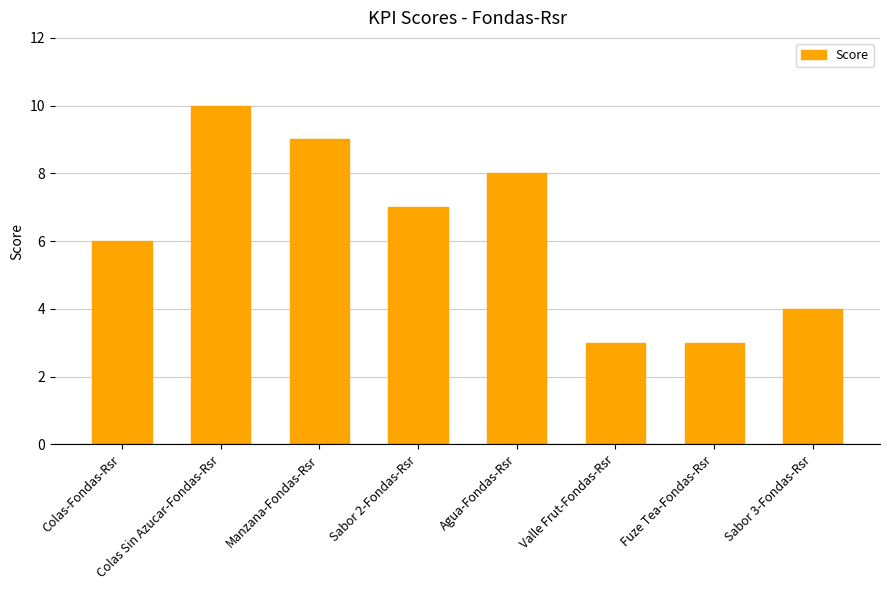

What is the change in value from Fuze Tea-Fondas-Rsr to Sabor 3-Fondas-Rsr?

+1